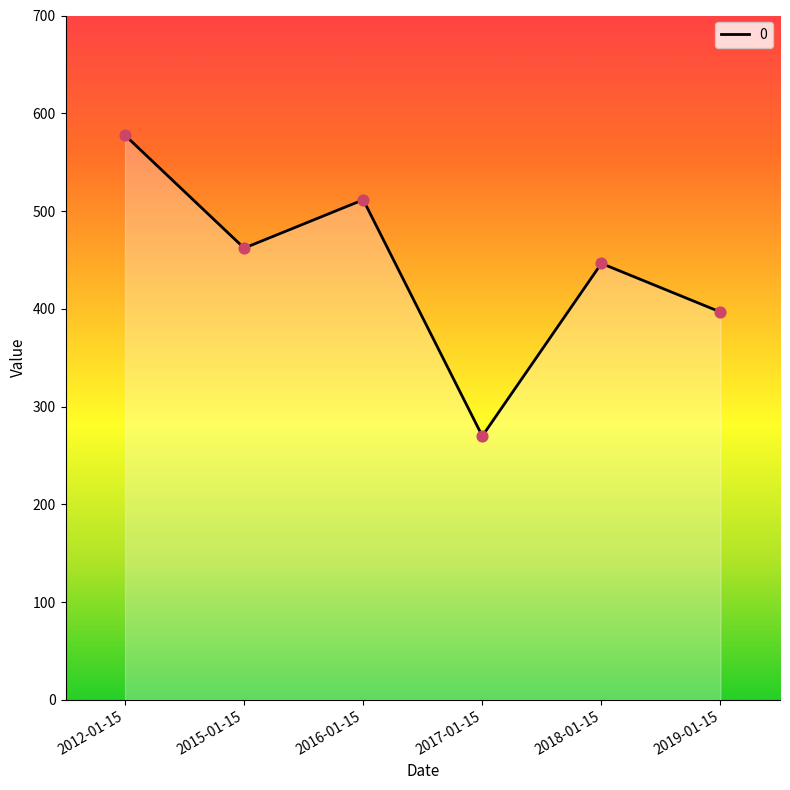

Between 2012-01-15 and 2018-01-15, which is larger?

2012-01-15